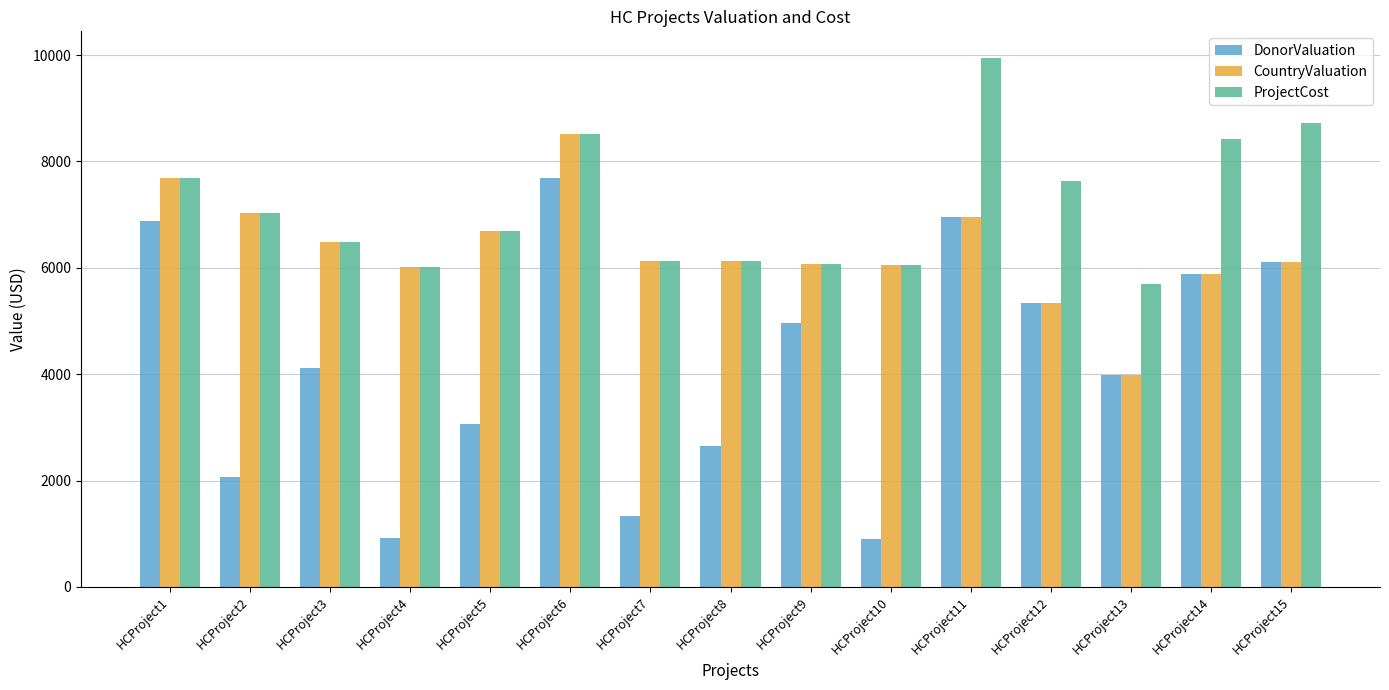

Rank the series by their average value, from highest to lowest.

ProjectCost, CountryValuation, DonorValuation